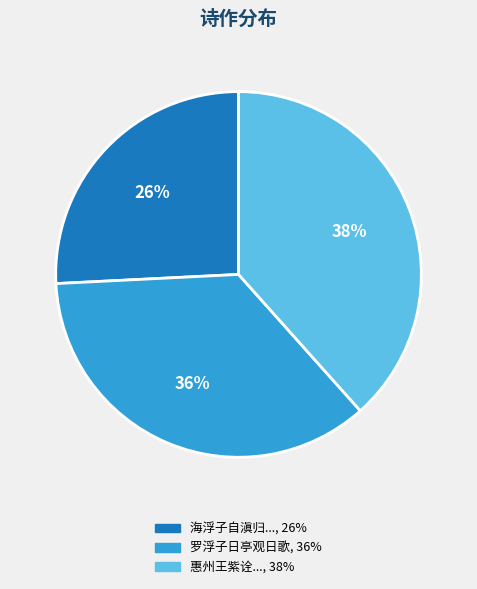

To the nearest percent, what is the average slice percentage?

33%